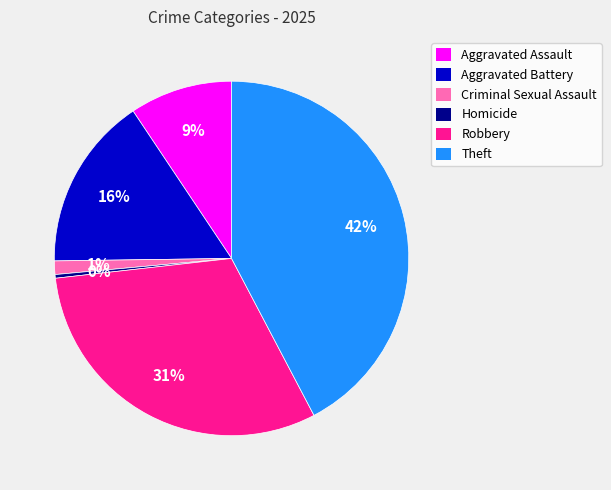

The Theft slice represents 30% of the pie. True or false?

False